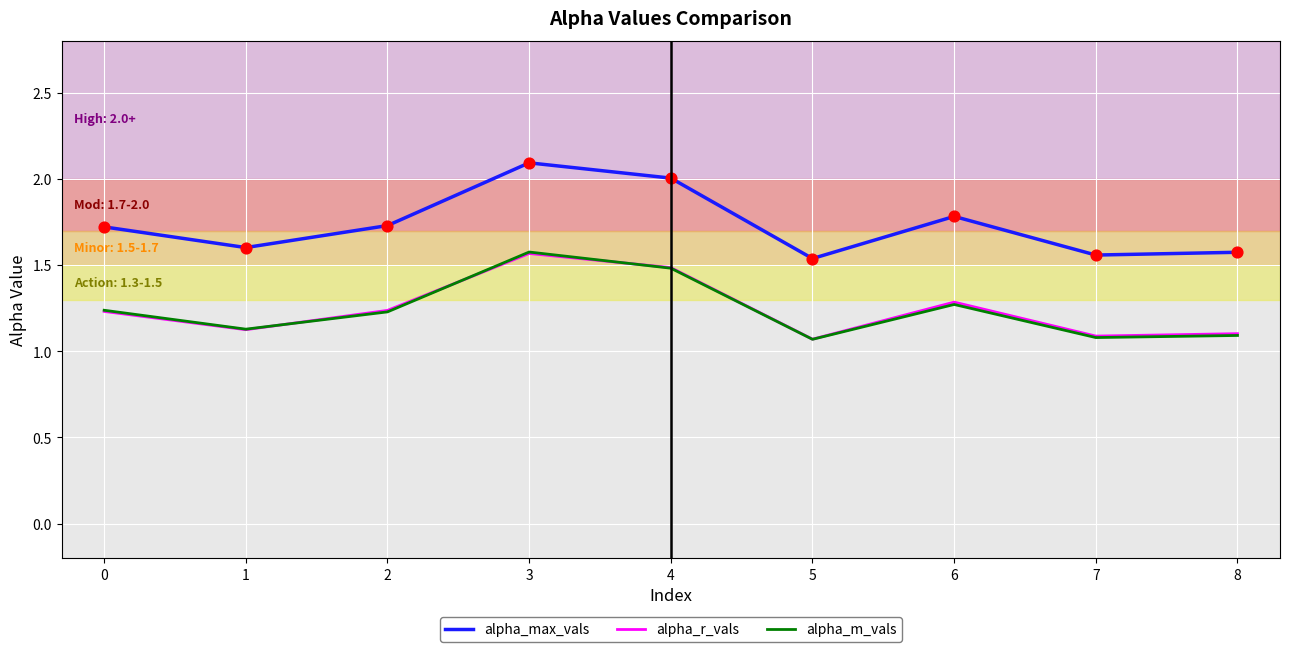

At which category is the sum across all series the highest?

3